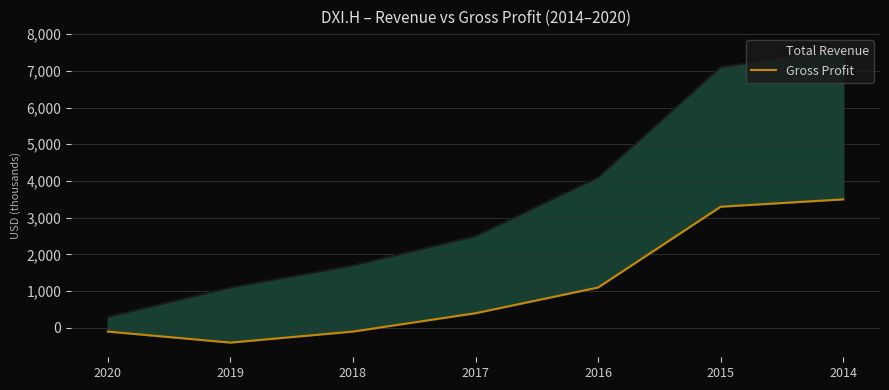

Is it true that Total Revenue equals 1700 at 2018?

True